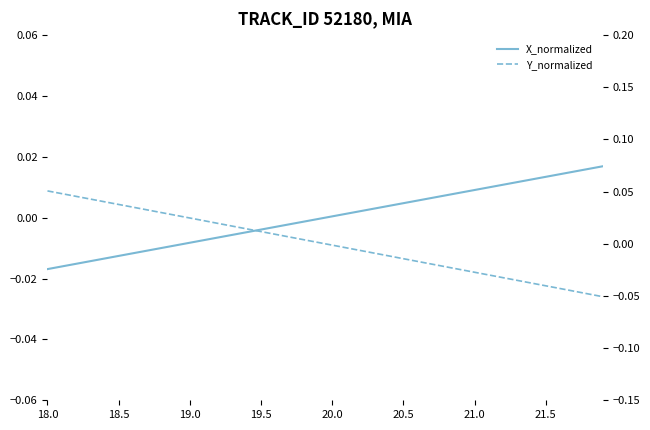

What is the label of the 16th point from the left?

19.5